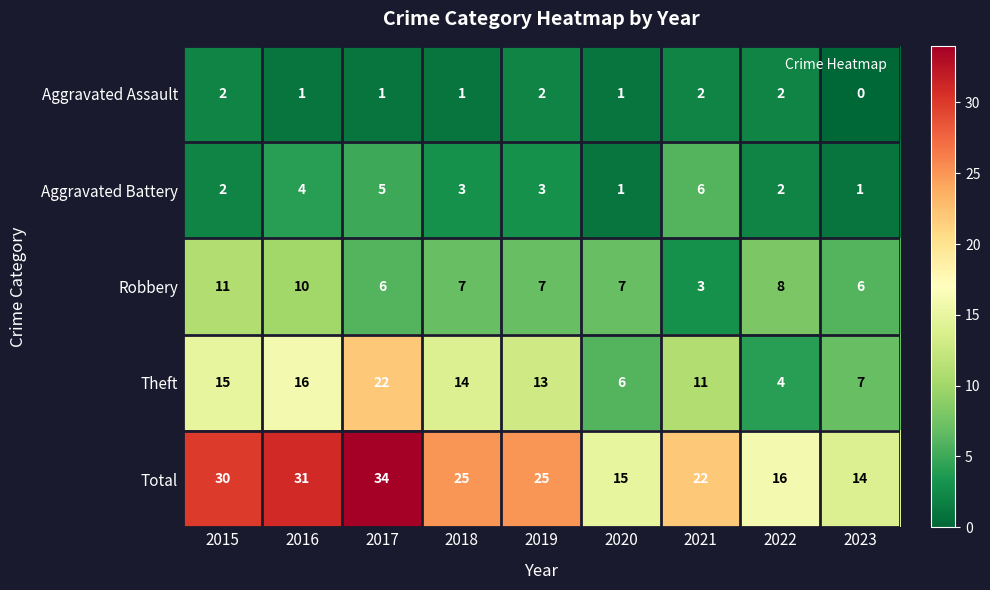

How many data points does each series have?

9